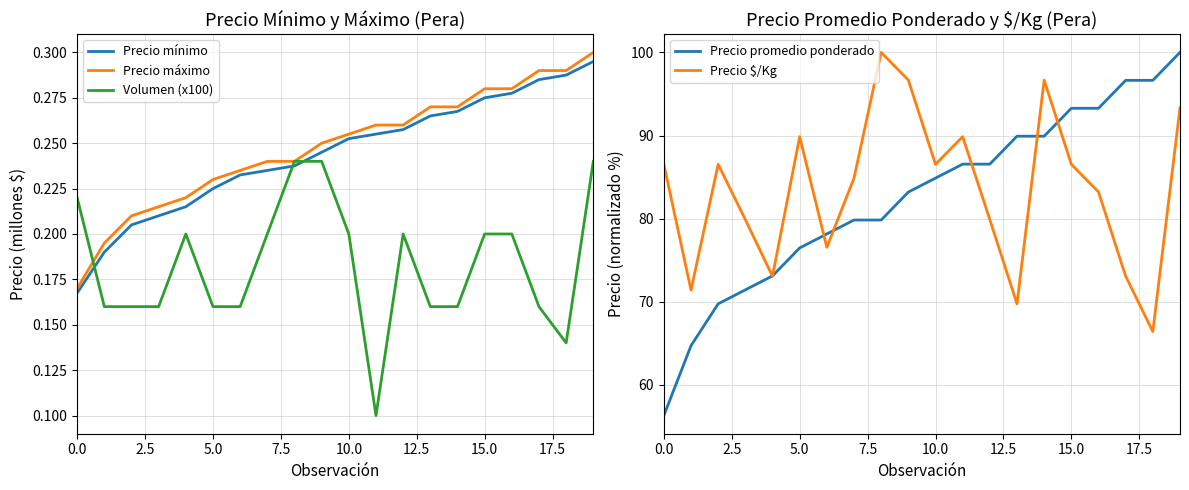

At which category is the sum across all series the highest?

19